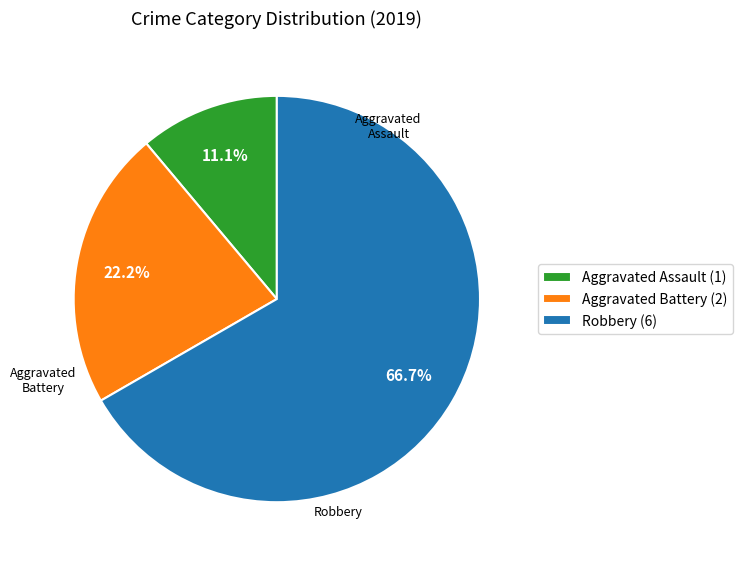

Approximately how many times larger is the value at Aggravated Assault compared to Robbery?

0.2